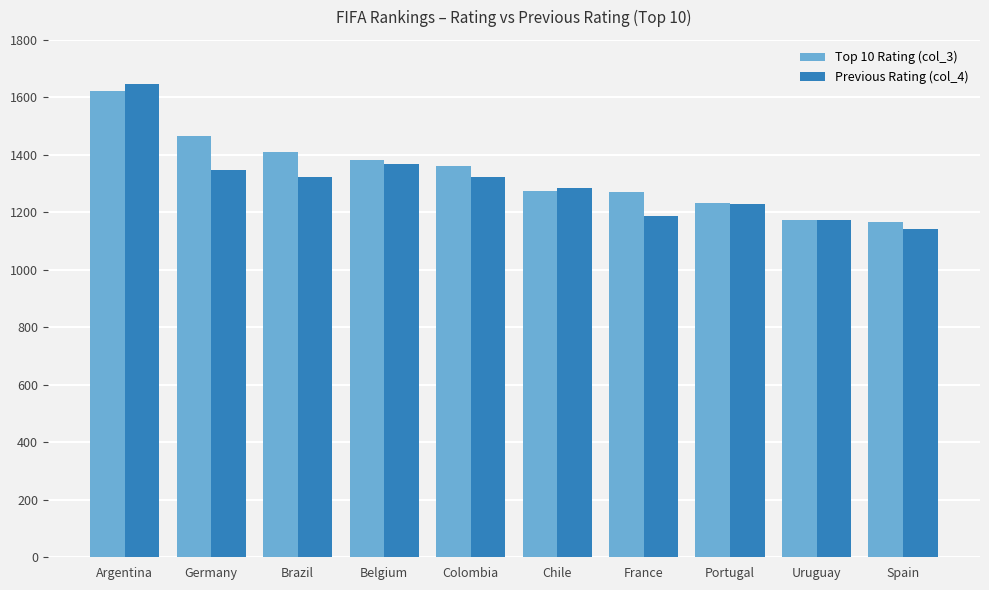

The Previous Rating (col_4) series shows 733 at Portugal. True or false?

False